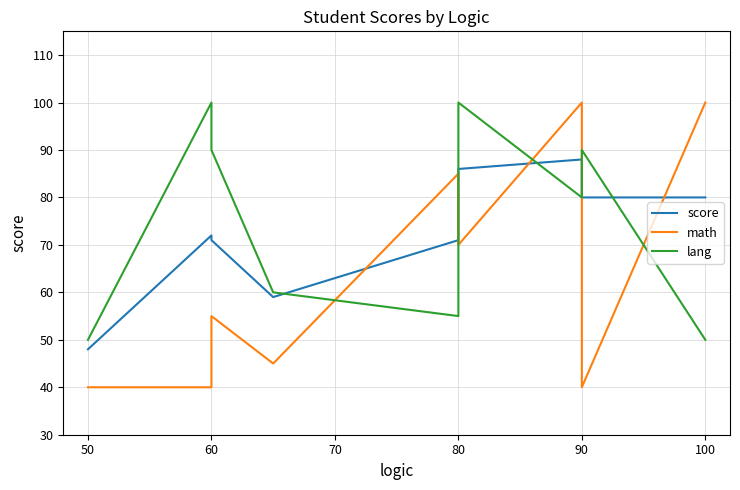

List the series in order of their overall mean, highest first.

score, lang, math